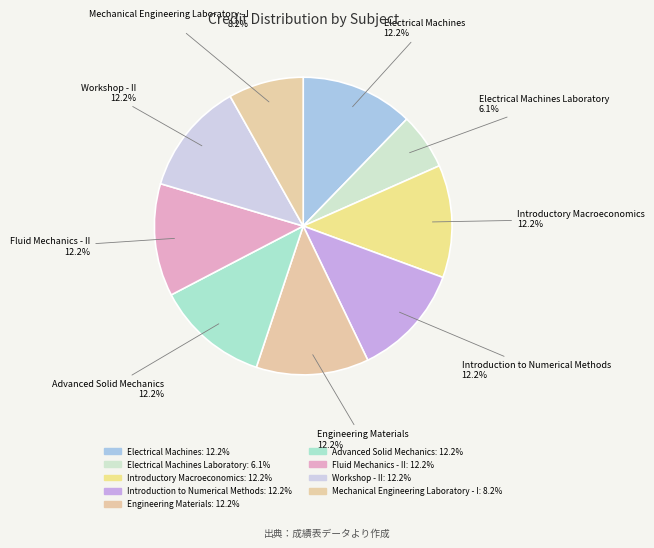

Does Introductory Macroeconomics represent more than half of the total?

No